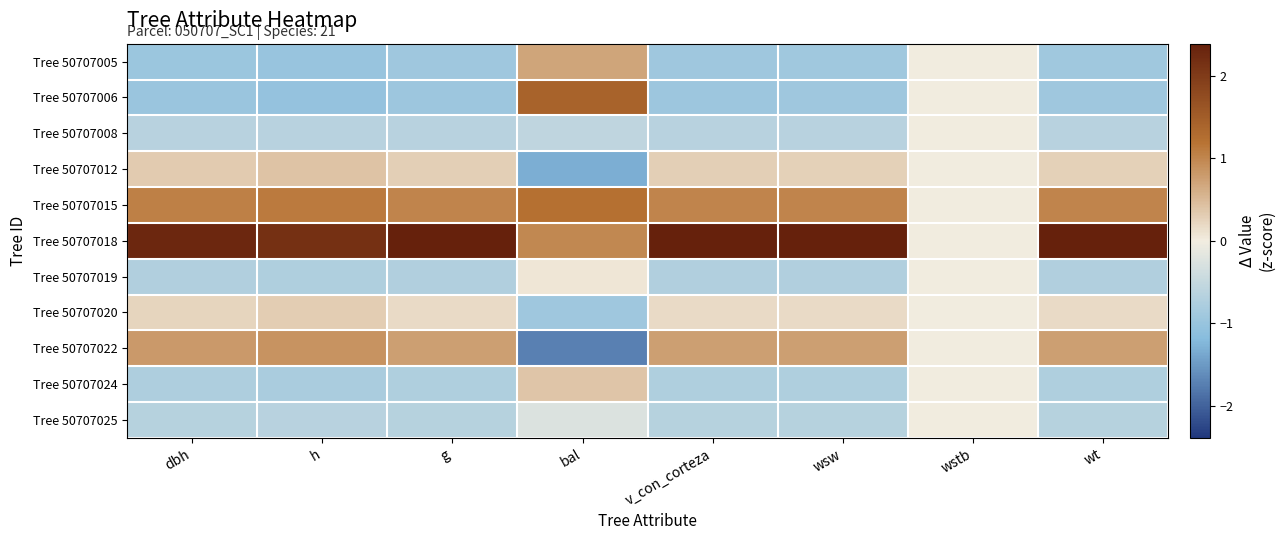

Which has a higher value, h or bal?

bal